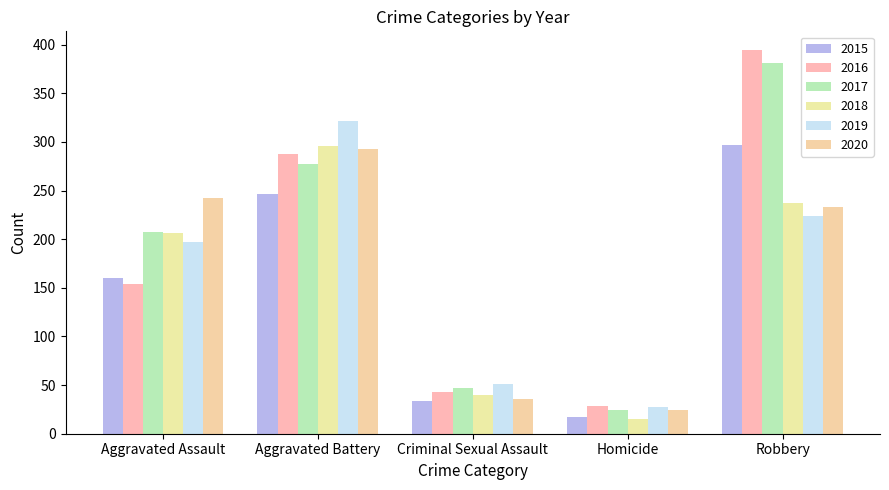

How many categories are shown in the chart?

5